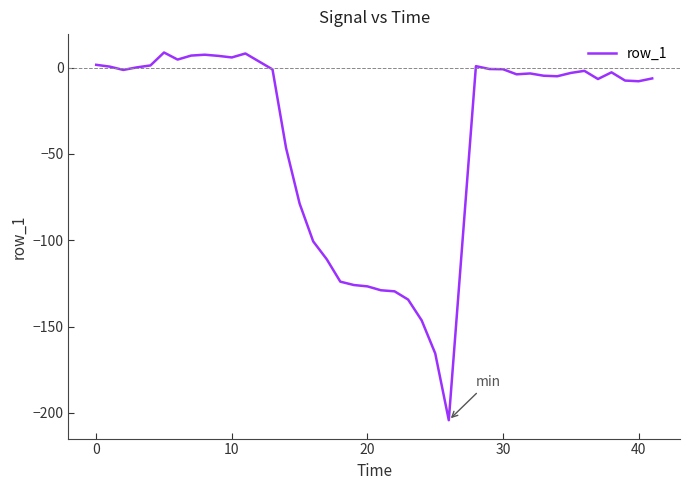

What is the greatest value displayed?

8.8